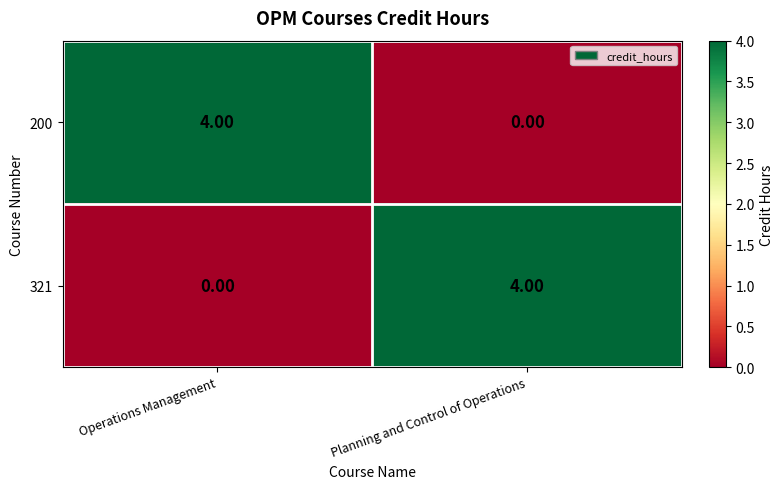

What is the total value across all series at Operations Management?

4